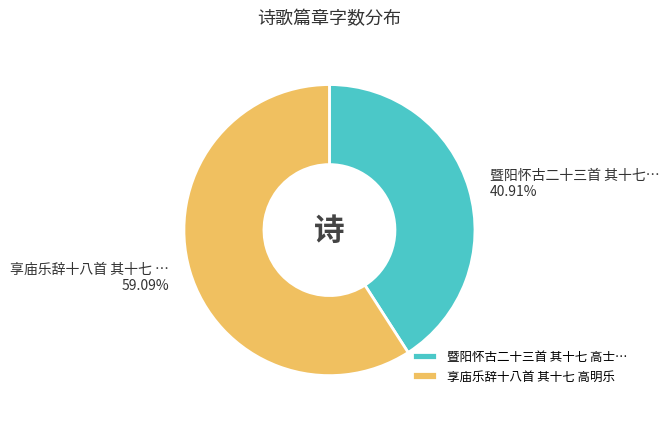

How many slices are in this pie chart?

2